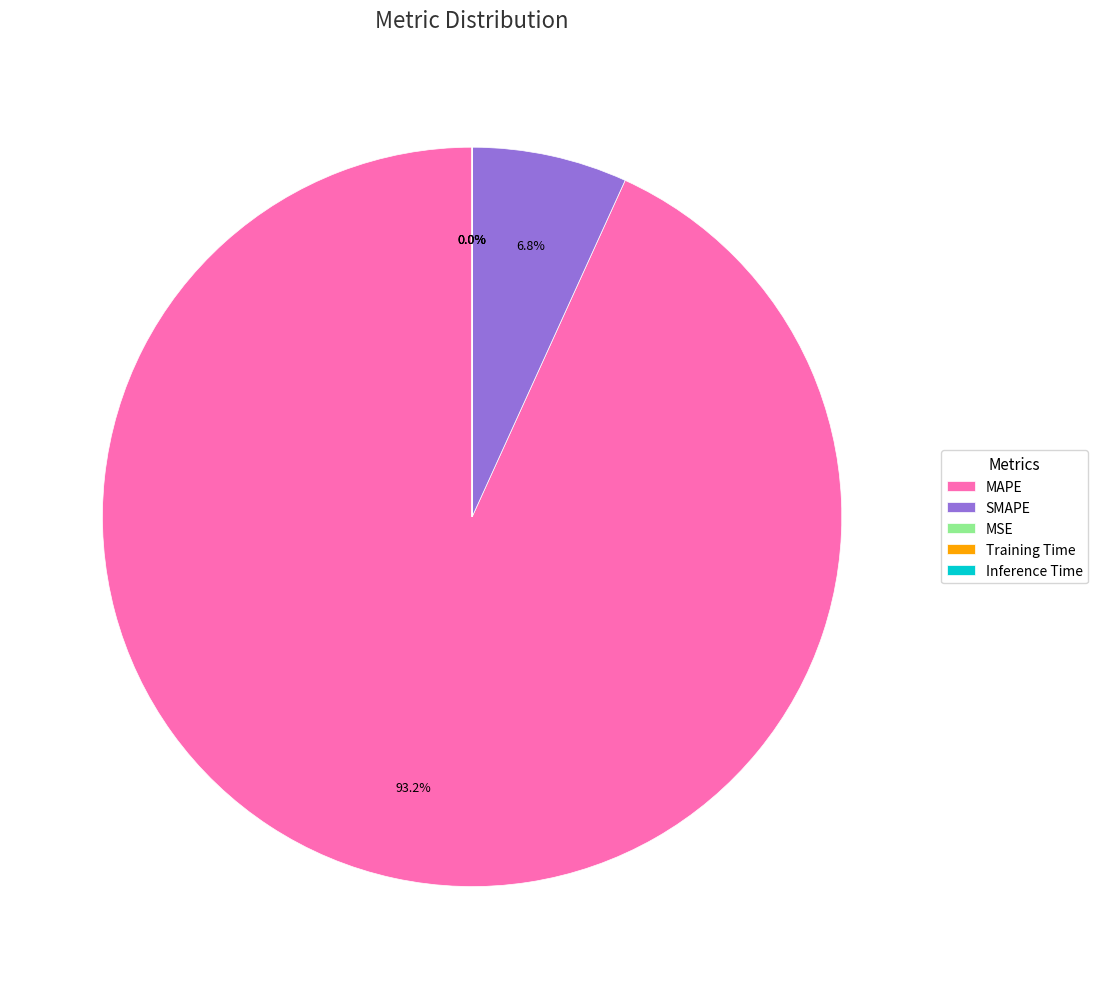

Which category accounts for the majority?

MAPE